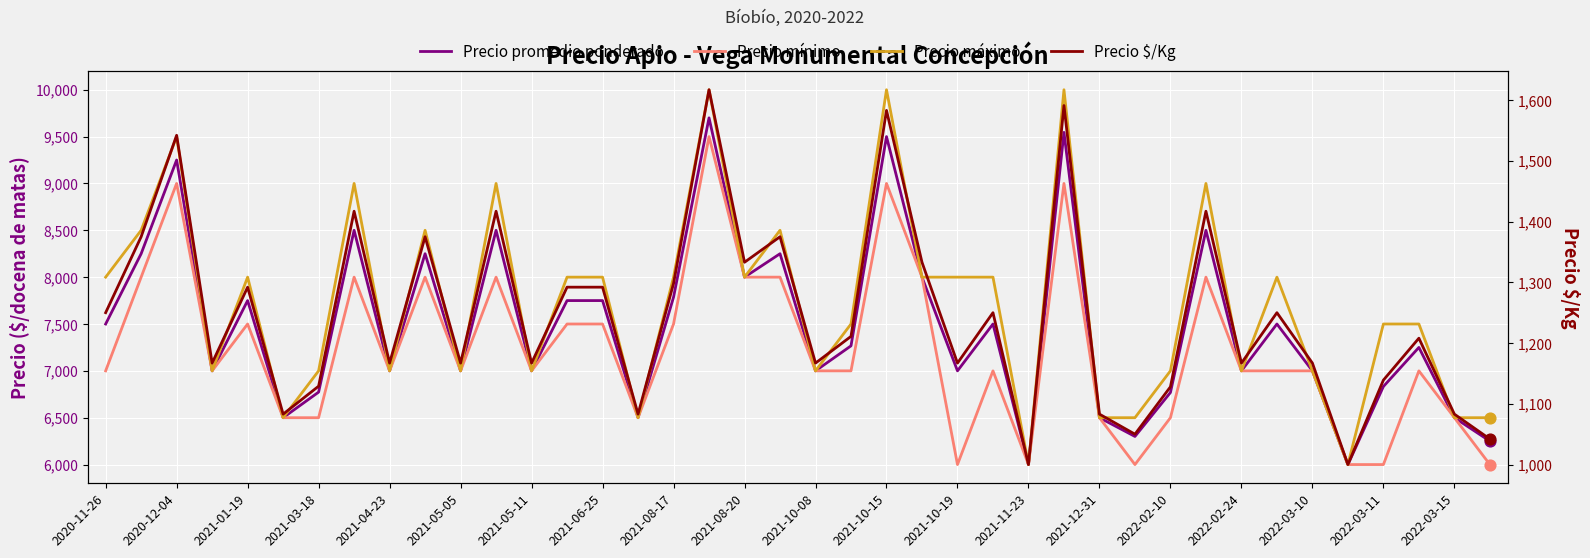

Is the value of Precio $/Kg at 24 greater than the value of Precio máximo at 2021-10-15?

No